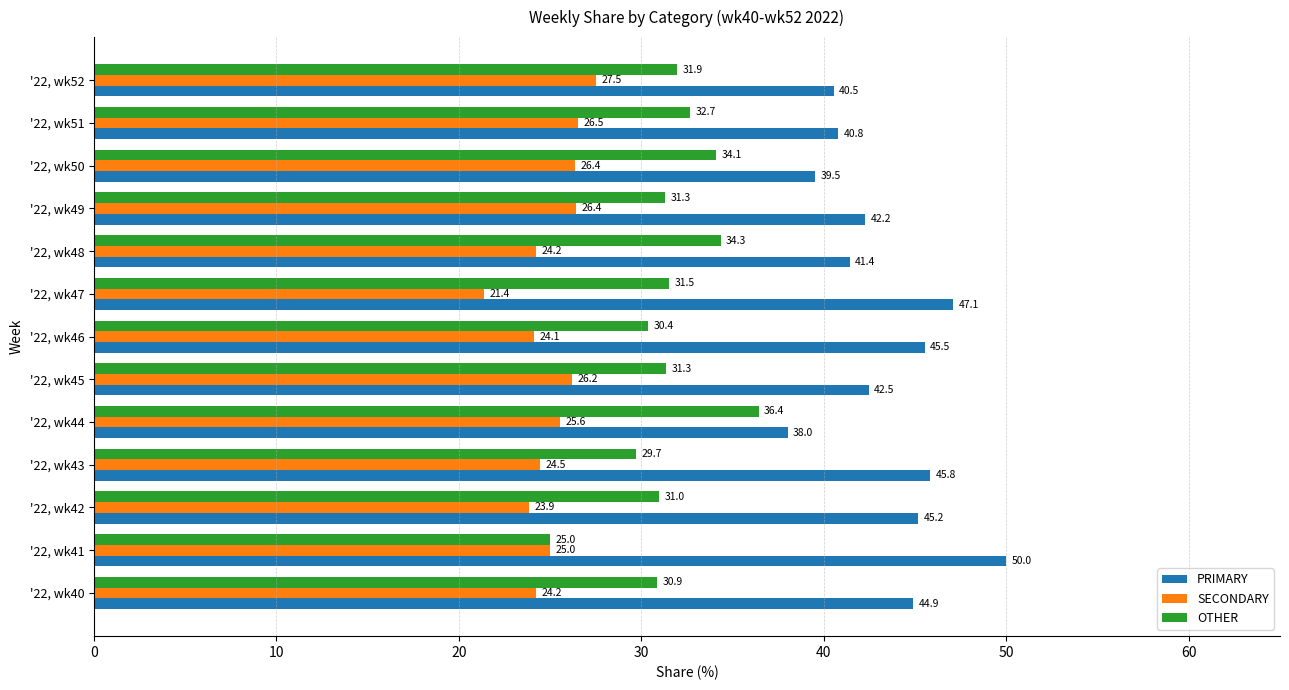

What value does the OTHER series have at '22, wk51?

32.7